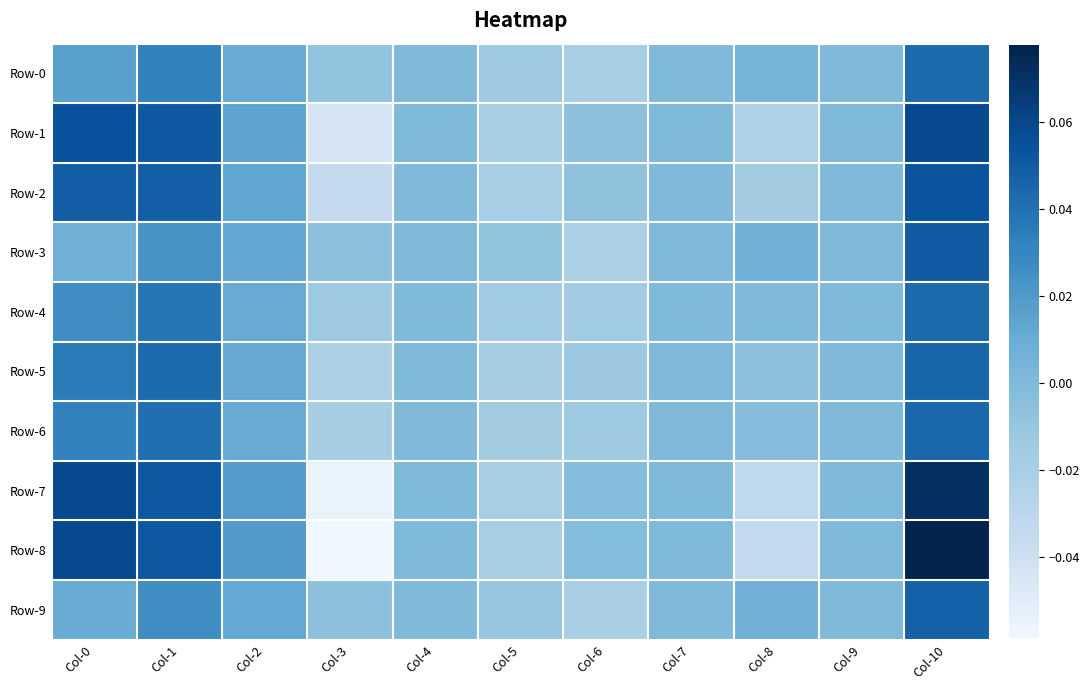

Between Col-0 and Col-3, which is larger?

Col-0